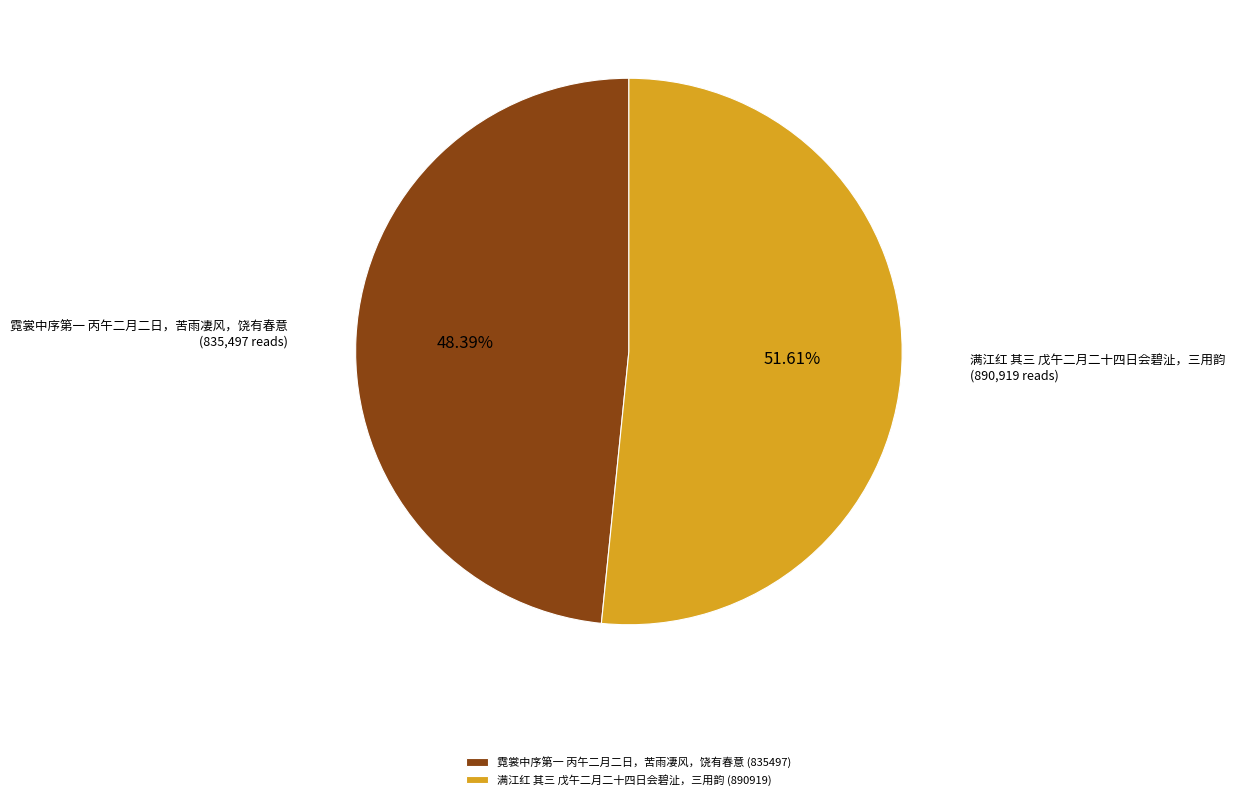

How many slices are in this pie chart?

2